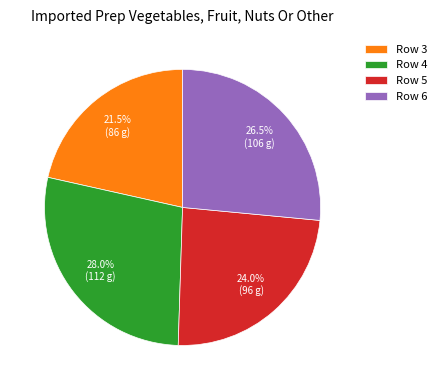

How many slices are in this pie chart?

4